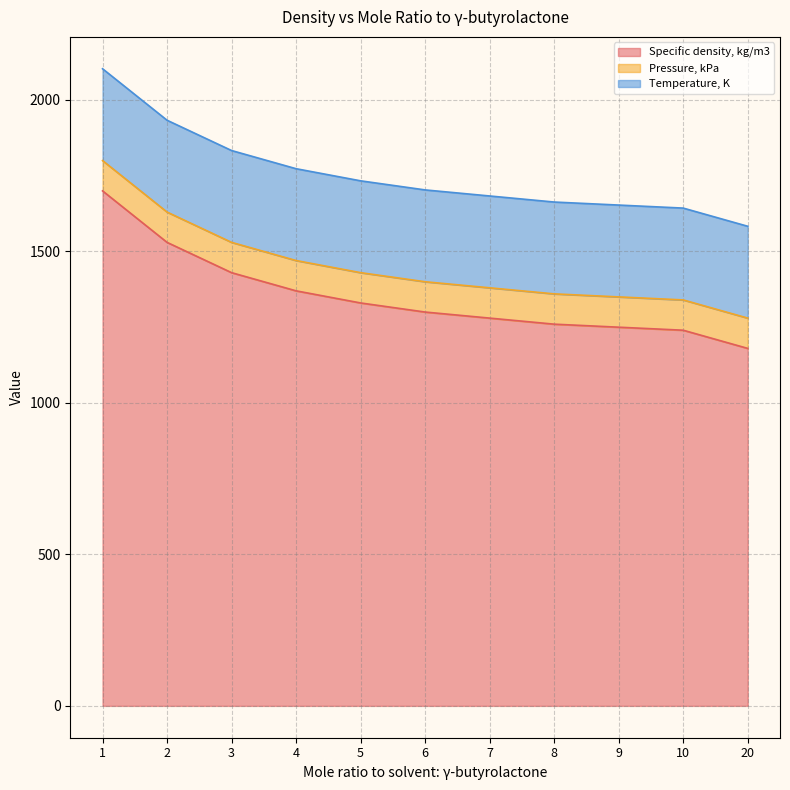

At which label is Temperature, K closest to 303?

1